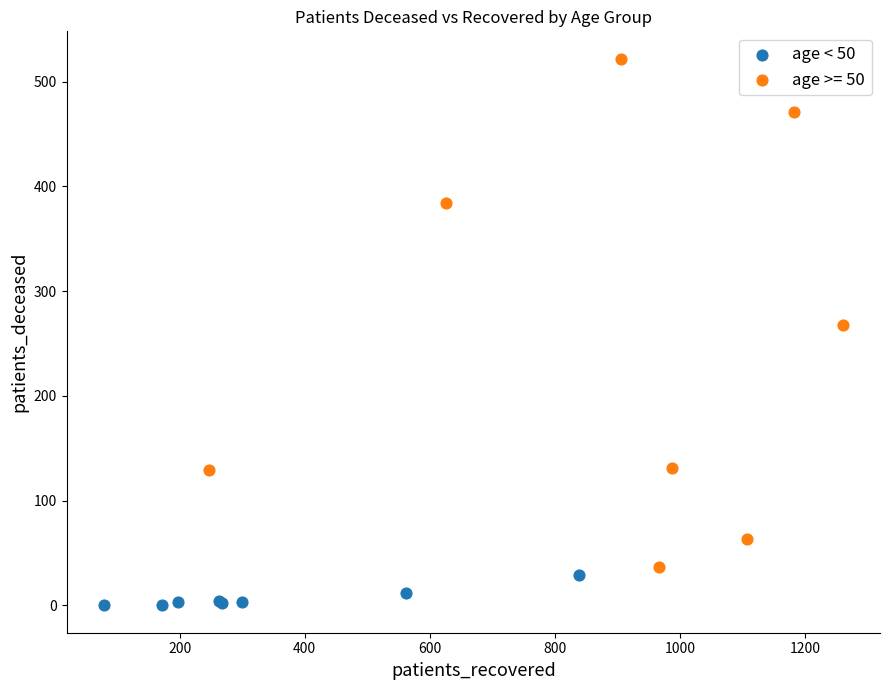

Which series reaches the maximum Y coordinate?

age >= 50